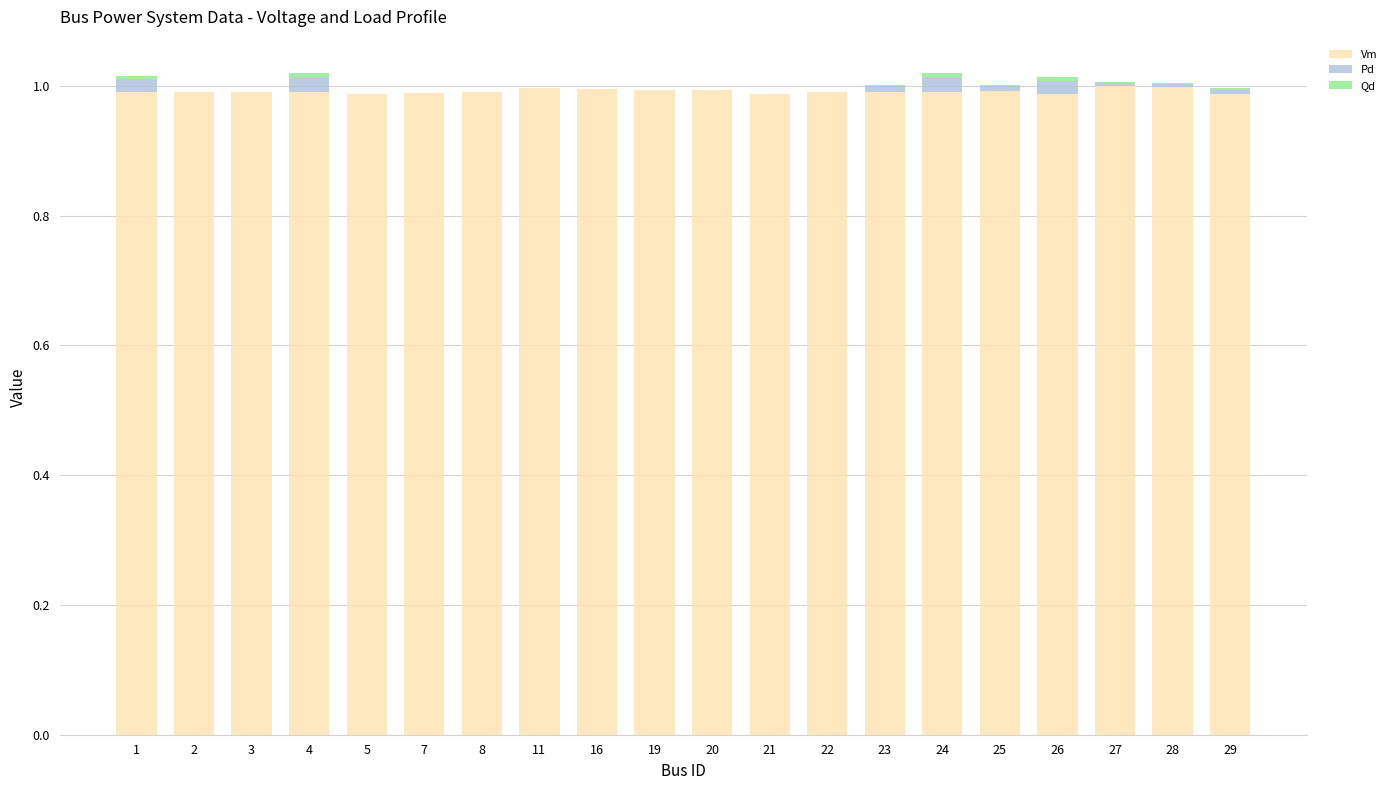

What is the sum of all Vm values?

19.8